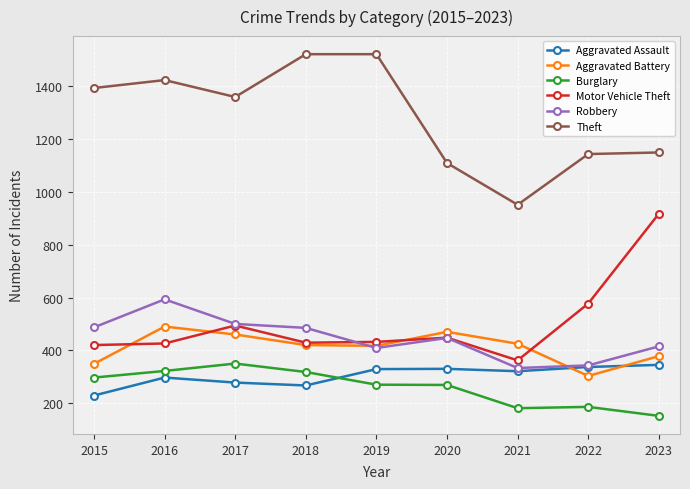

How many intersections are there between Aggravated Battery and Aggravated Assault?

2